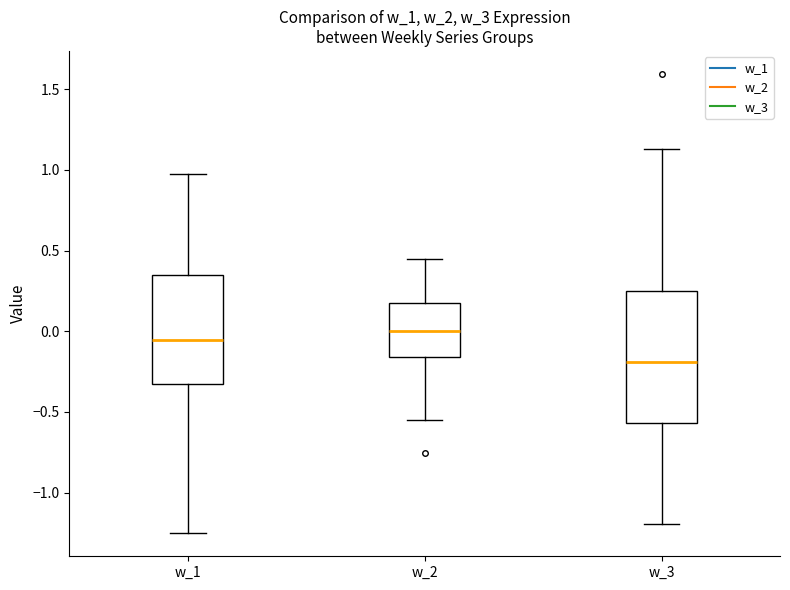

Which box's median line is the lowest?

w_3